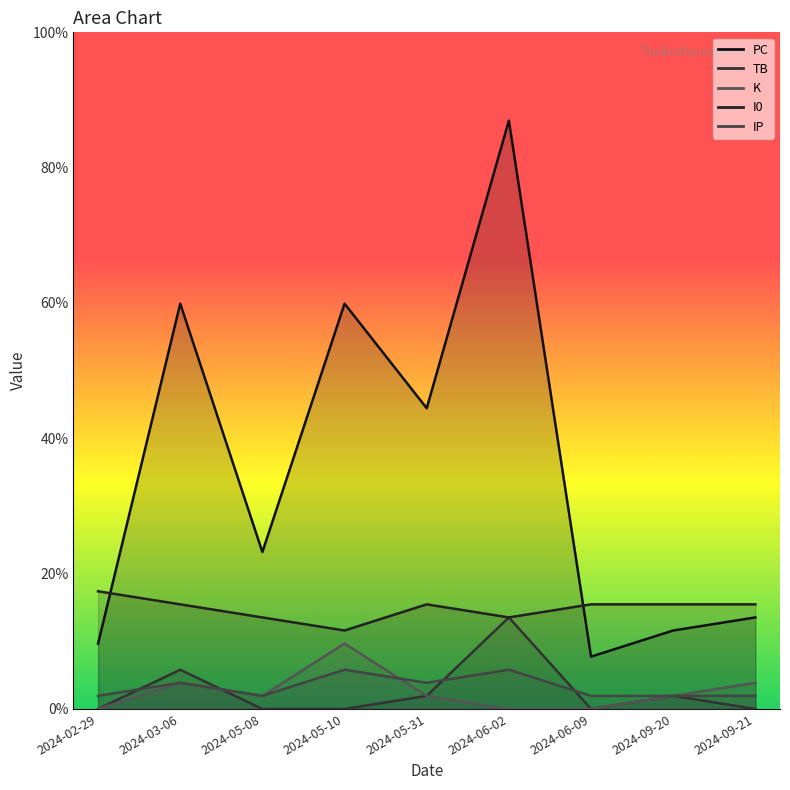

What position from the right is 2024-05-08?

7